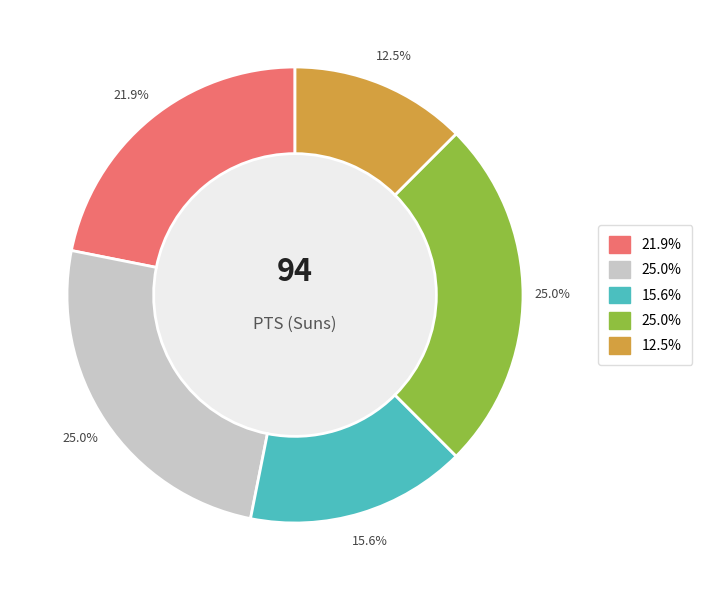

Is there any slice that represents more than half of the pie?

No